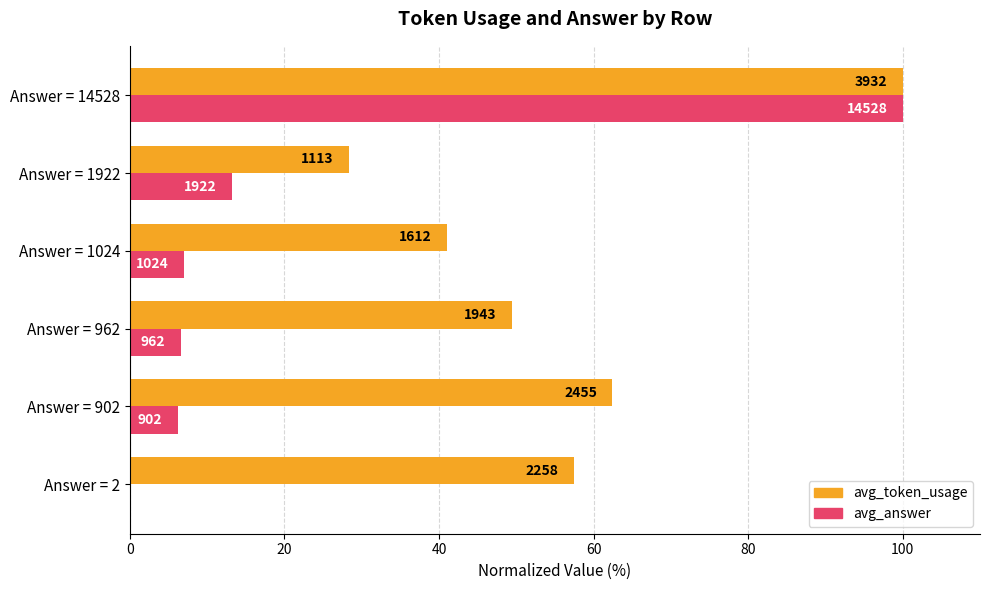

What is the difference between the maximum and minimum values in the avg_token_usage series?

71.7